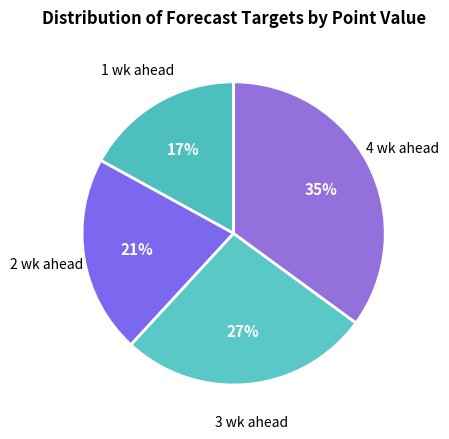

Rank the categories by value from lowest to highest.

1 wk ahead, 2 wk ahead, 3 wk ahead, 4 wk ahead